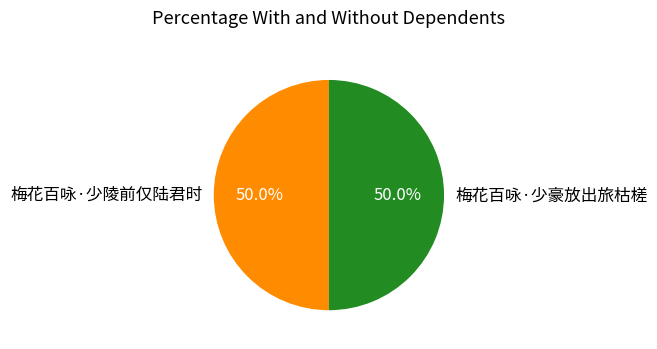

What is the ratio of the value at 梅花百咏·少豪放出旅枯槎 to the value at 梅花百咏·少陵前仅陆君时?

1.0